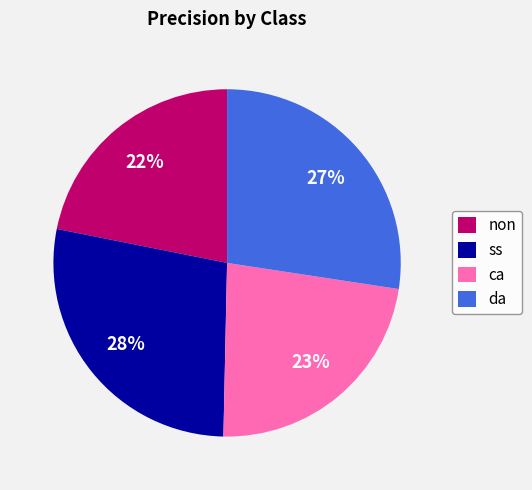

The da slice represents 27% of the pie. True or false?

True